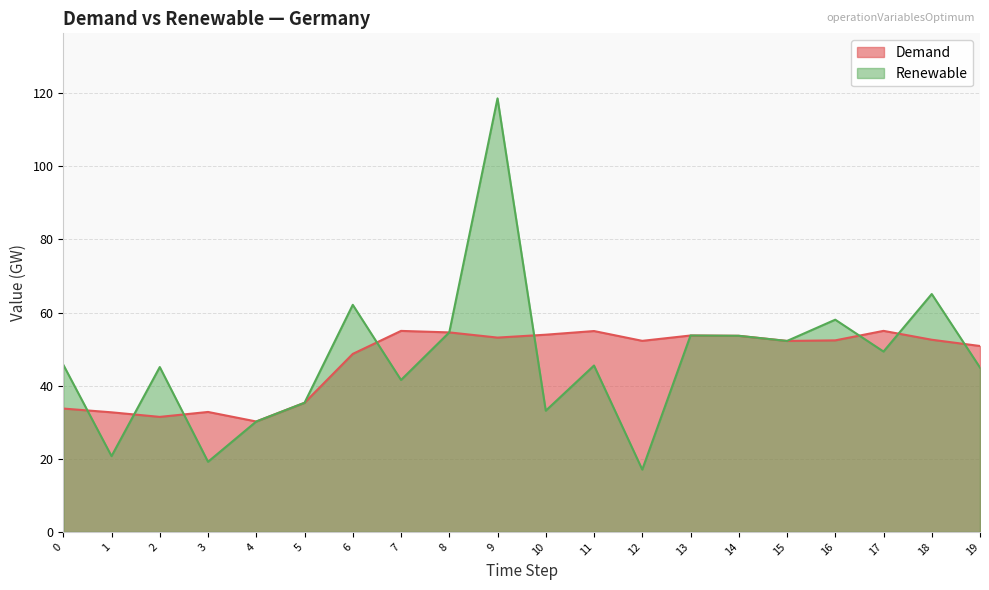

Where is the first local minimum for Renewable?

1